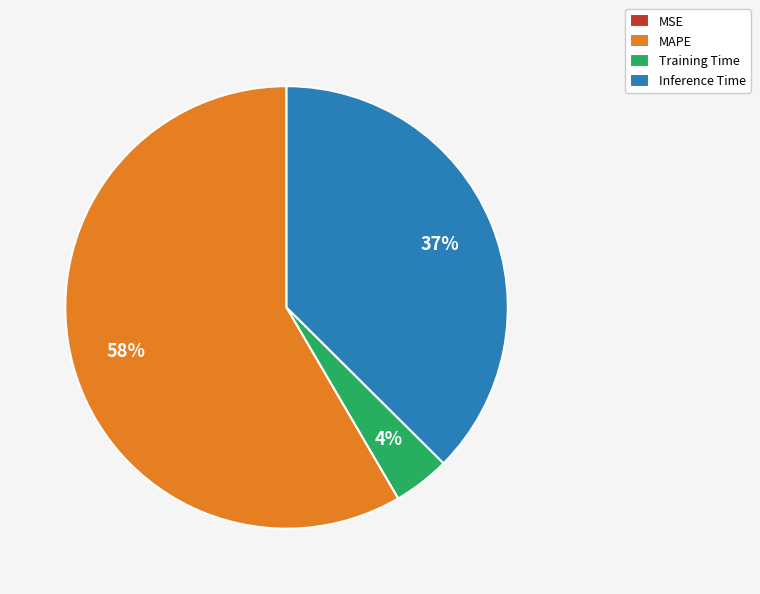

Is it true that Training Time is 4% of the pie?

True